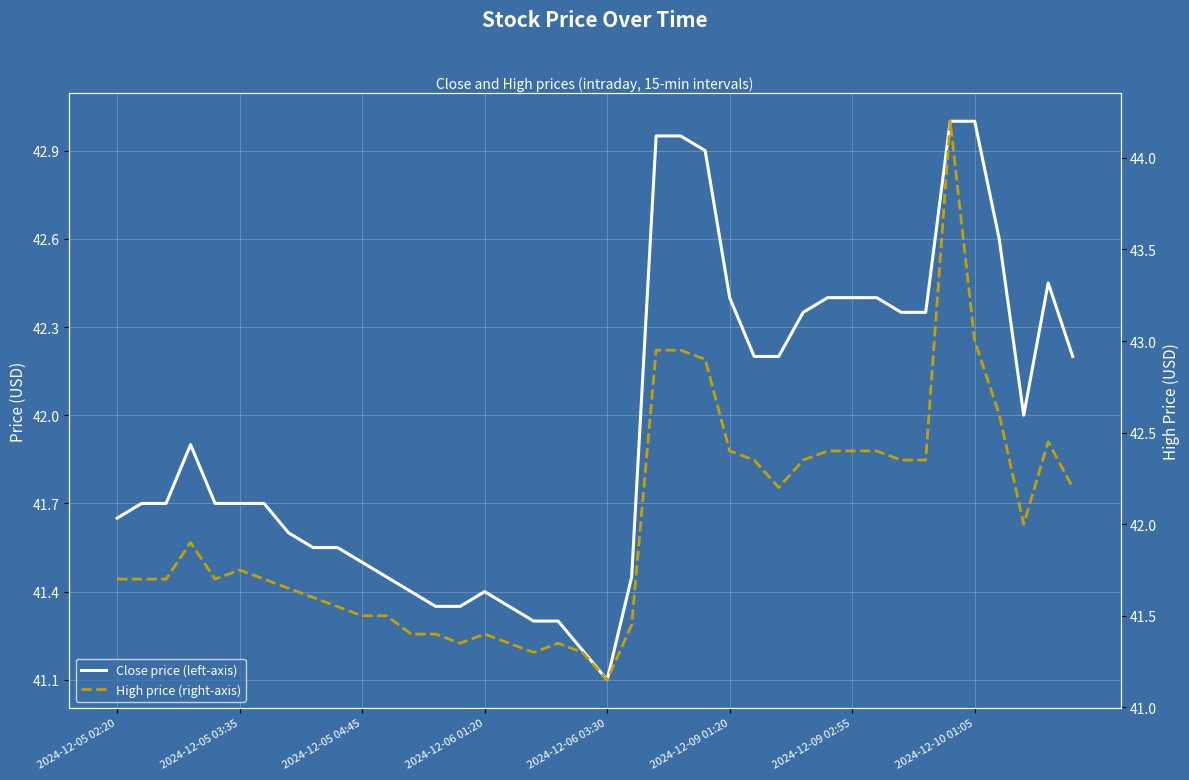

At how many categories does at least one series exceed 42?

17